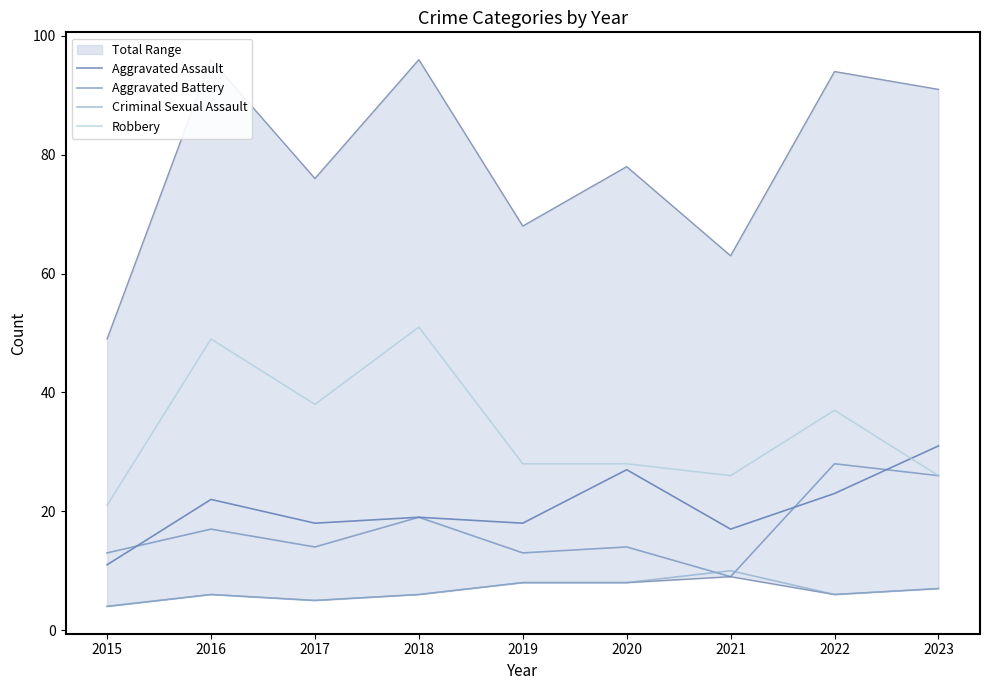

True or false: Criminal Sexual Assault and Robbery intersect in this chart.

False